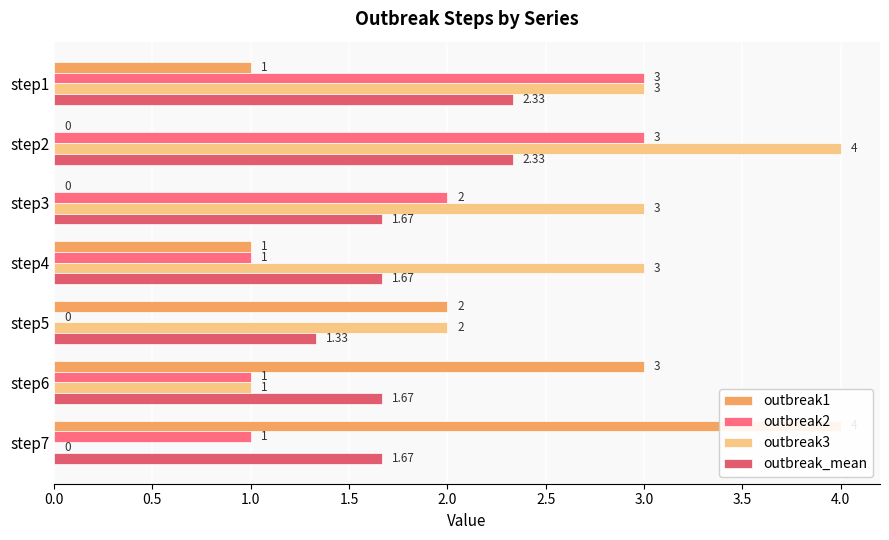

At how many categories does at least one series exceed 2?

6